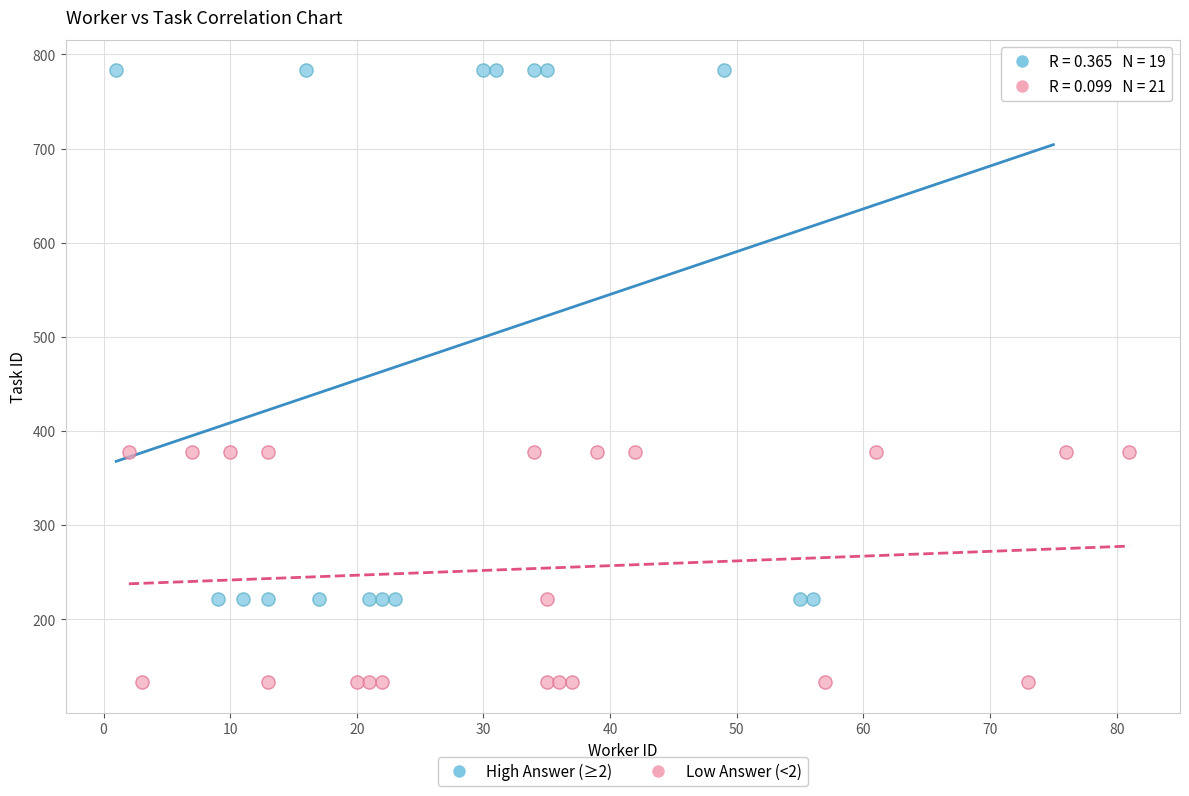

Which series contains the lowest Y value?

Low Answer (<2)